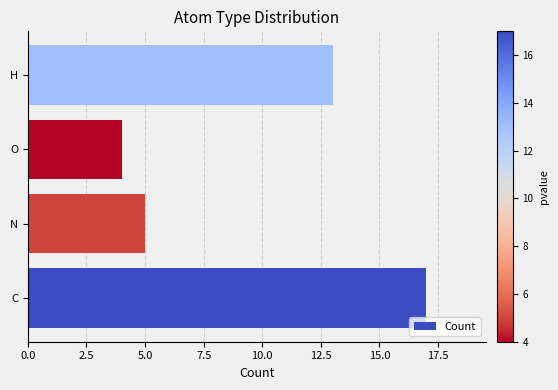

The value at C is 12. True or false?

False